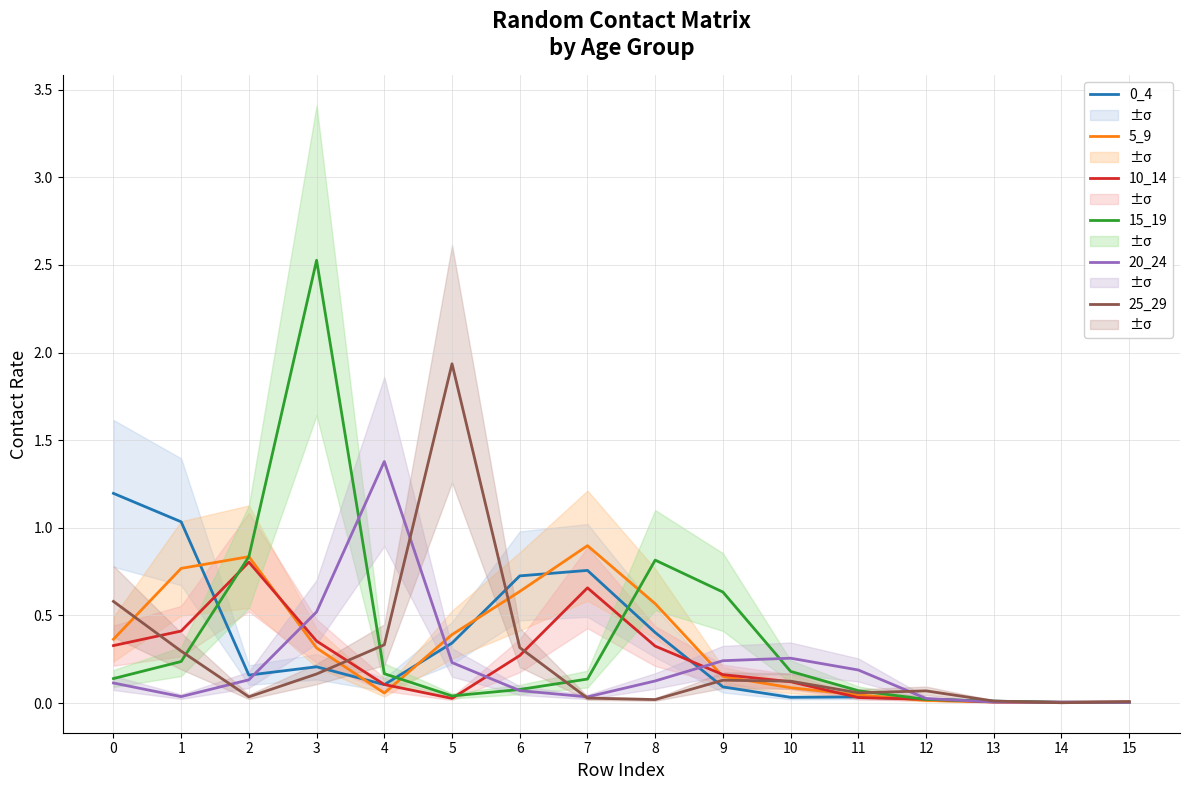

What is the difference between the maximum and minimum values in the 25_29 series?

1.9